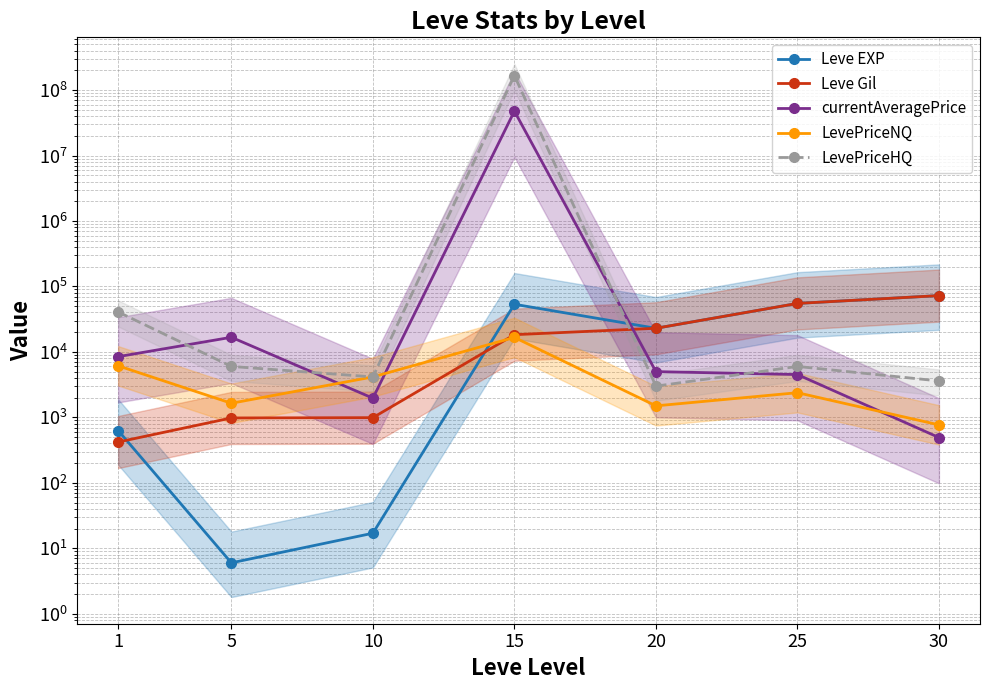

Which series changed the most between 15 and 20?

LevePriceHQ